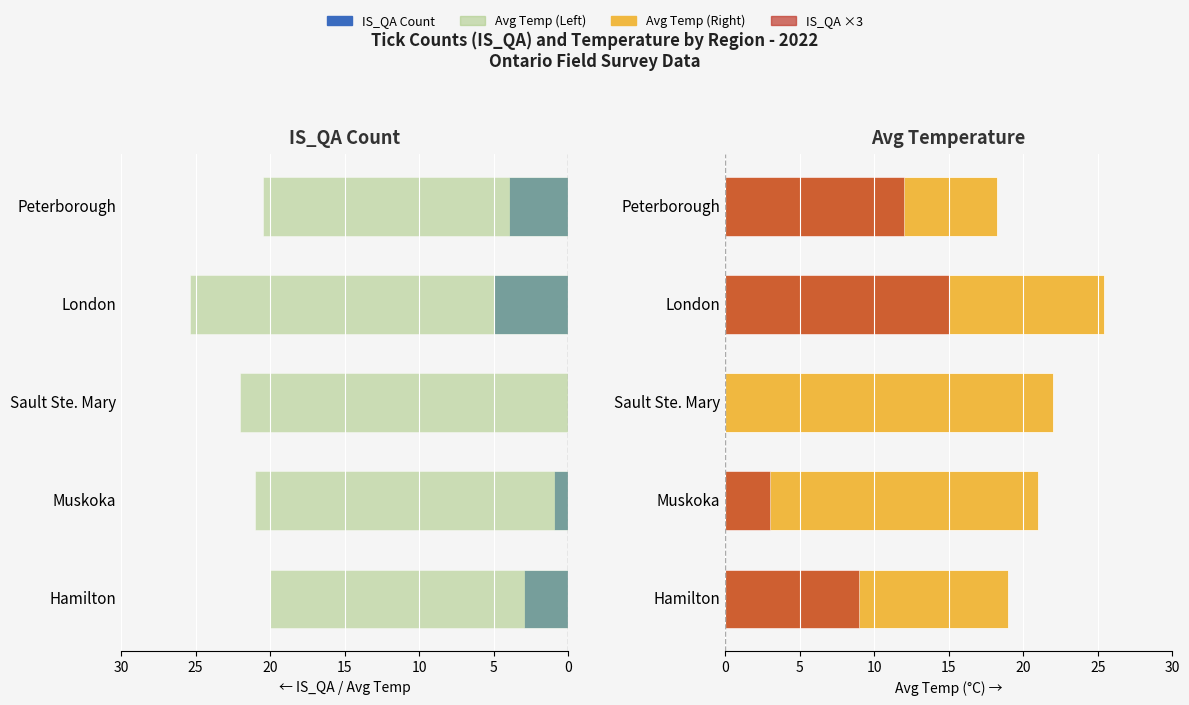

List the series in order of their overall mean, highest first.

Avg Temp (°C), IS_QA ×3, IS_QA Count